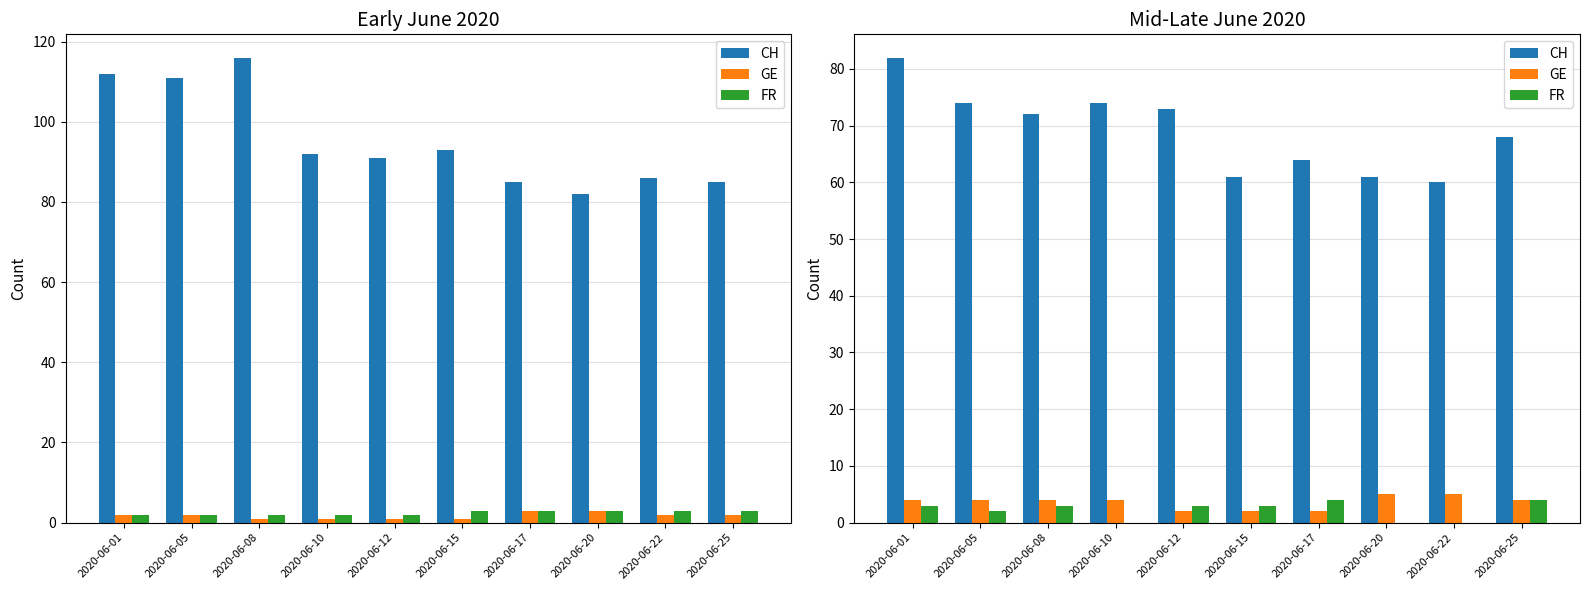

What is the difference between the FR values at 2020-06-10 and 2020-06-25?

4